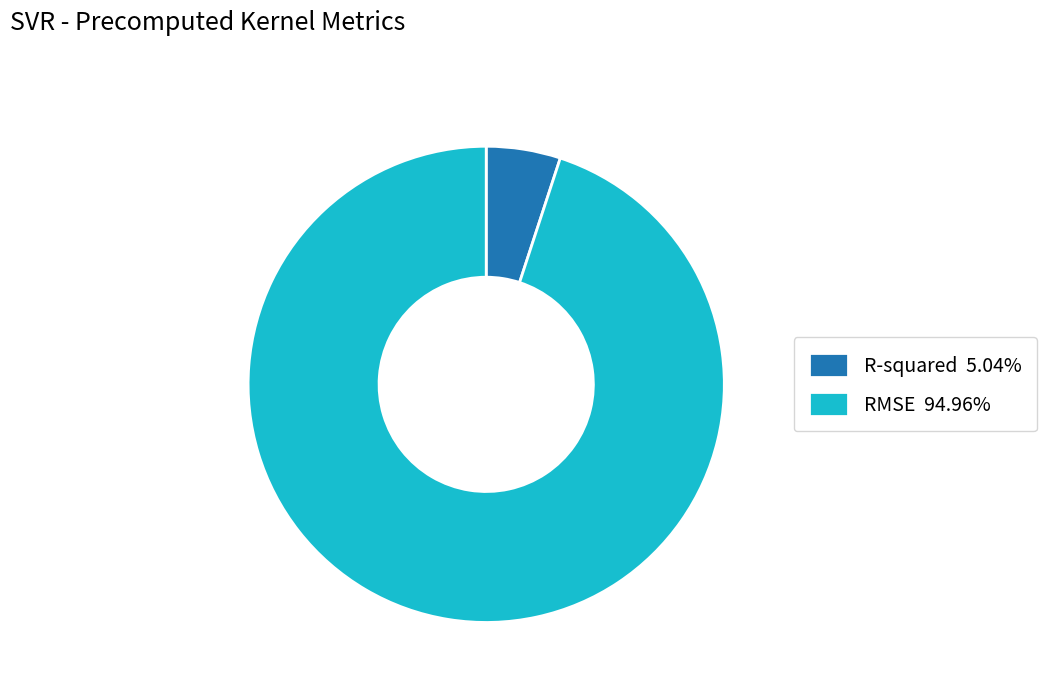

True or false: RMSE accounts for 95% of the total.

True